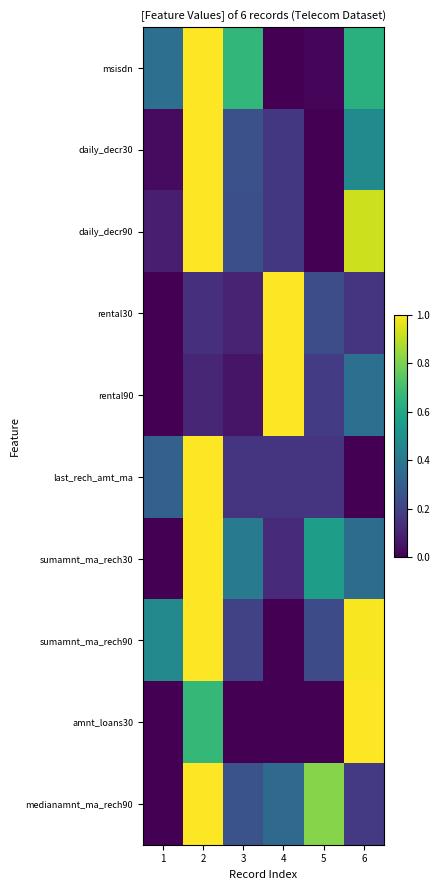

Reading left to right, what are all the values shown in this chart?

msisdn: 1=0.4	2=1.0	3=0.7	4=0.0	5=0.0	6=0.6
daily_decr30: 1=0.0	2=1.0	3=0.2	4=0.2	5=0.0	6=0.5
daily_decr90: 1=0.1	2=1.0	3=0.2	4=0.2	5=0.0	6=0.9
rental30: 1=0.0	2=0.1	3=0.1	4=1.0	5=0.2	6=0.1
rental90: 1=0.0	2=0.1	3=0.1	4=1.0	5=0.2	6=0.4
last_rech_amt_ma: 1=0.3	2=1.0	3=0.2	4=0.2	5=0.2	6=0.0
sumamnt_ma_rech30: 1=0.0	2=1.0	3=0.4	4=0.1	5=0.6	6=0.4
sumamnt_ma_rech90: 1=0.5	2=1.0	3=0.2	4=0.0	5=0.2	6=1.0
amnt_loans30: 1=0.0	2=0.7	3=0.0	4=0.0	5=0.0	6=1.0
medianamnt_ma_rech90: 1=0.0	2=1.0	3=0.3	4=0.3	5=0.8	6=0.2